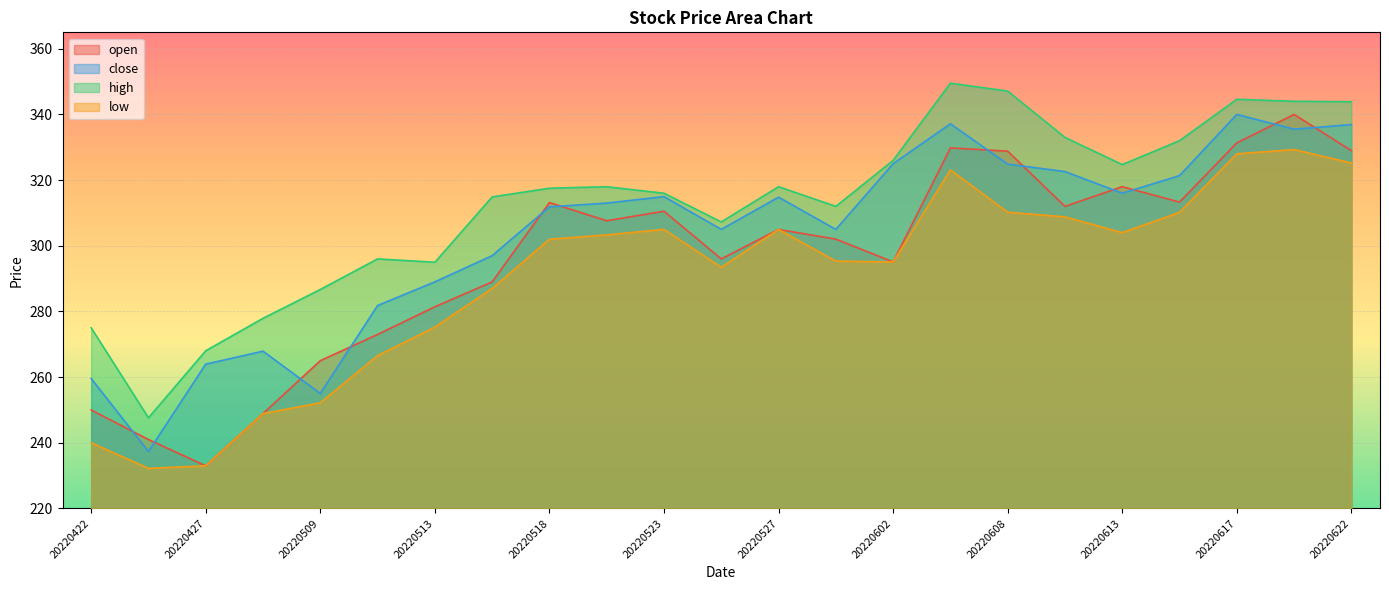

The value of open at 20220525 is 191.6. True or false?

False